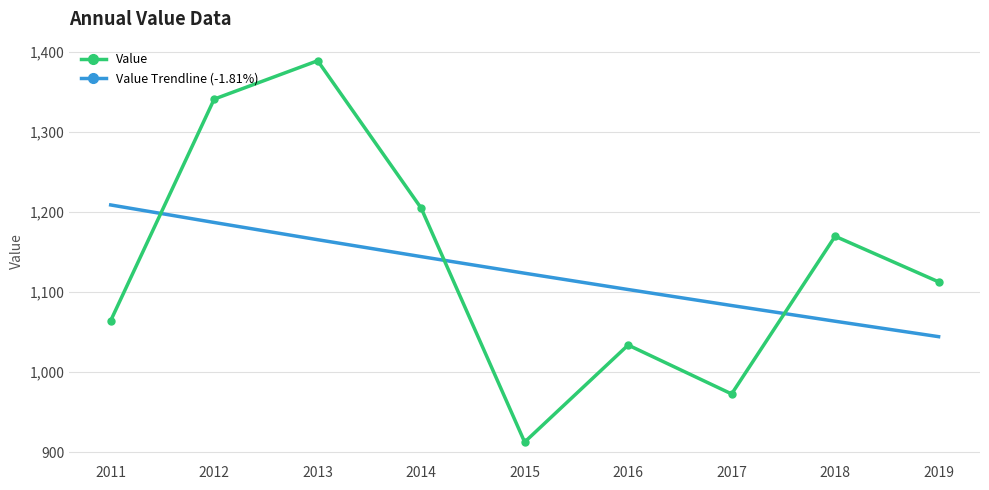

Rank the series by their maximum value, from highest to lowest.

Value, Value Trendline (-1.81%)